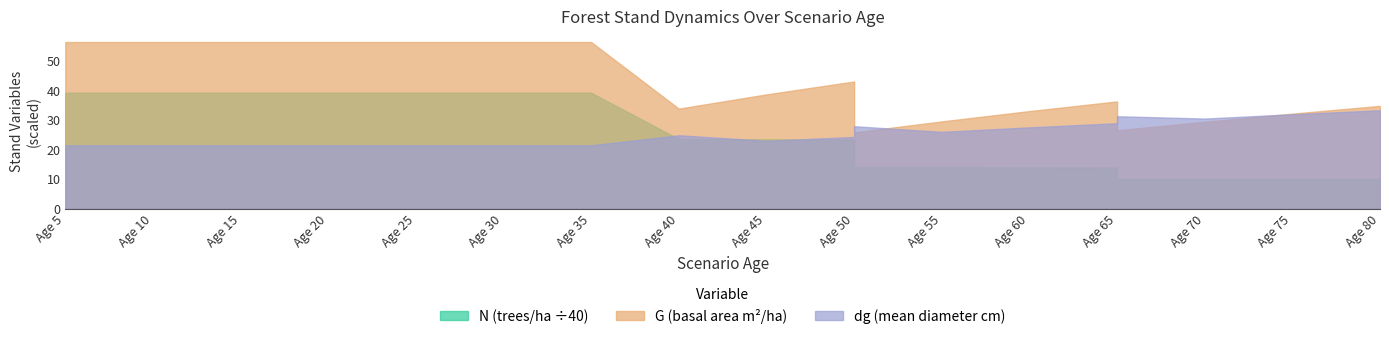

What is the difference between the second highest and second lowest values in the G series?

29.9